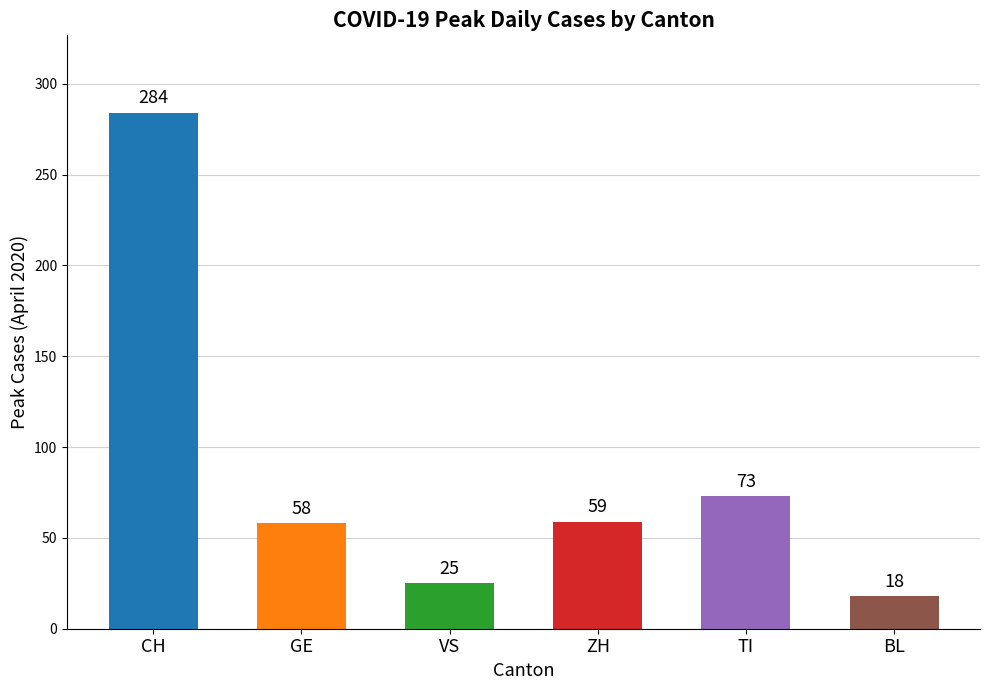

What is the label of the 3rd bar from the right?

ZH